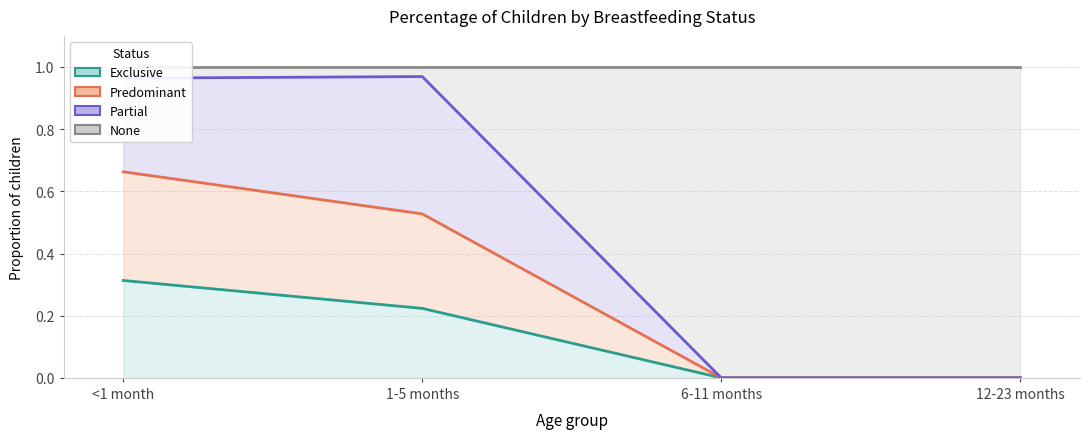

Is it true that Exclusive equals 0.0 at 12-23 months?

True